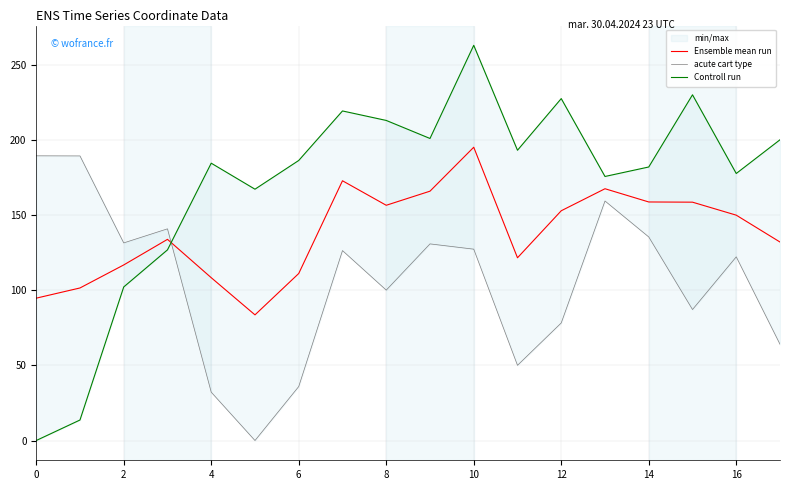

At how many categories does at least one series exceed 89?

18